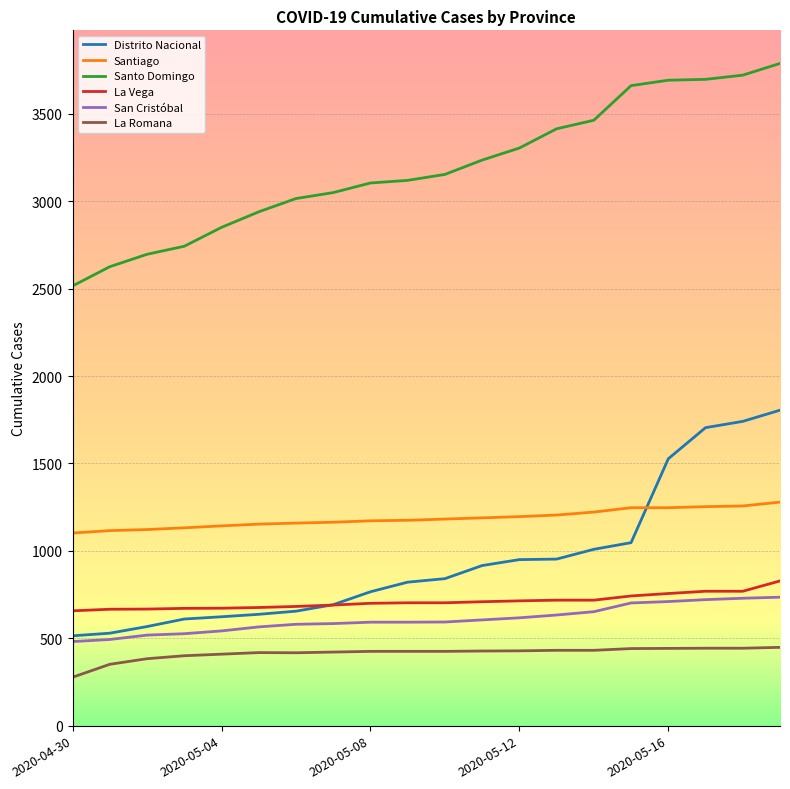

True or false: Santiago and Santo Domingo intersect in this chart.

False